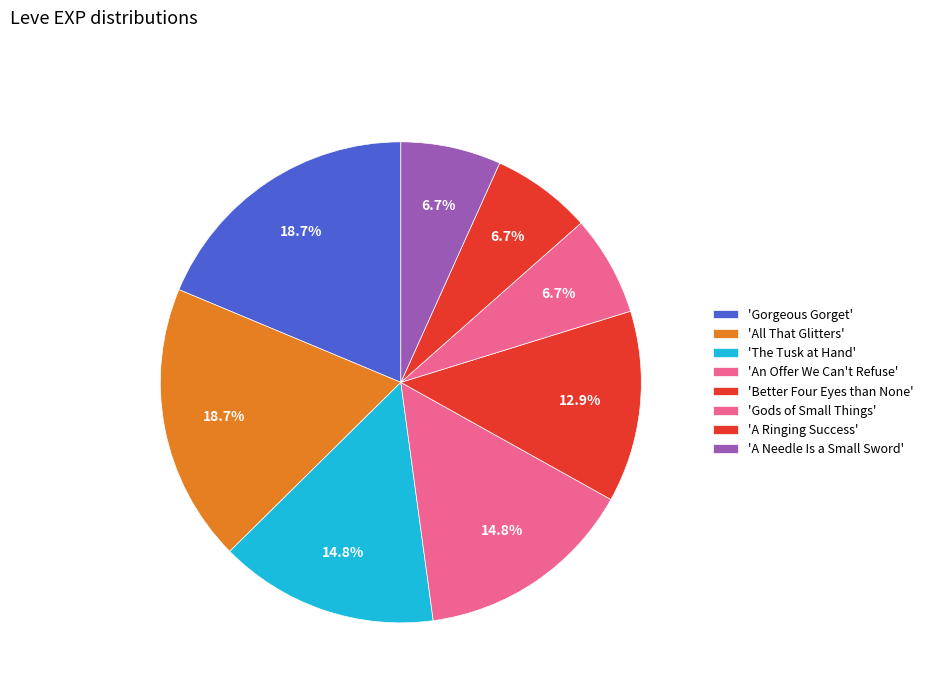

Which category has the biggest portion of the pie?

All That Glitters